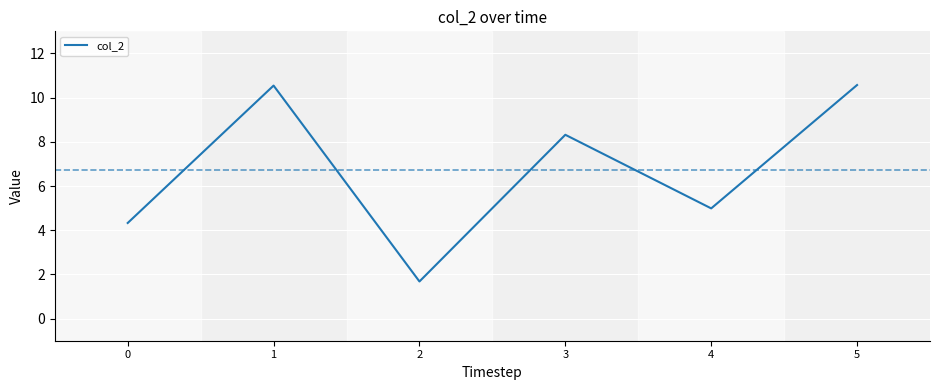

How many values are below 8?

3